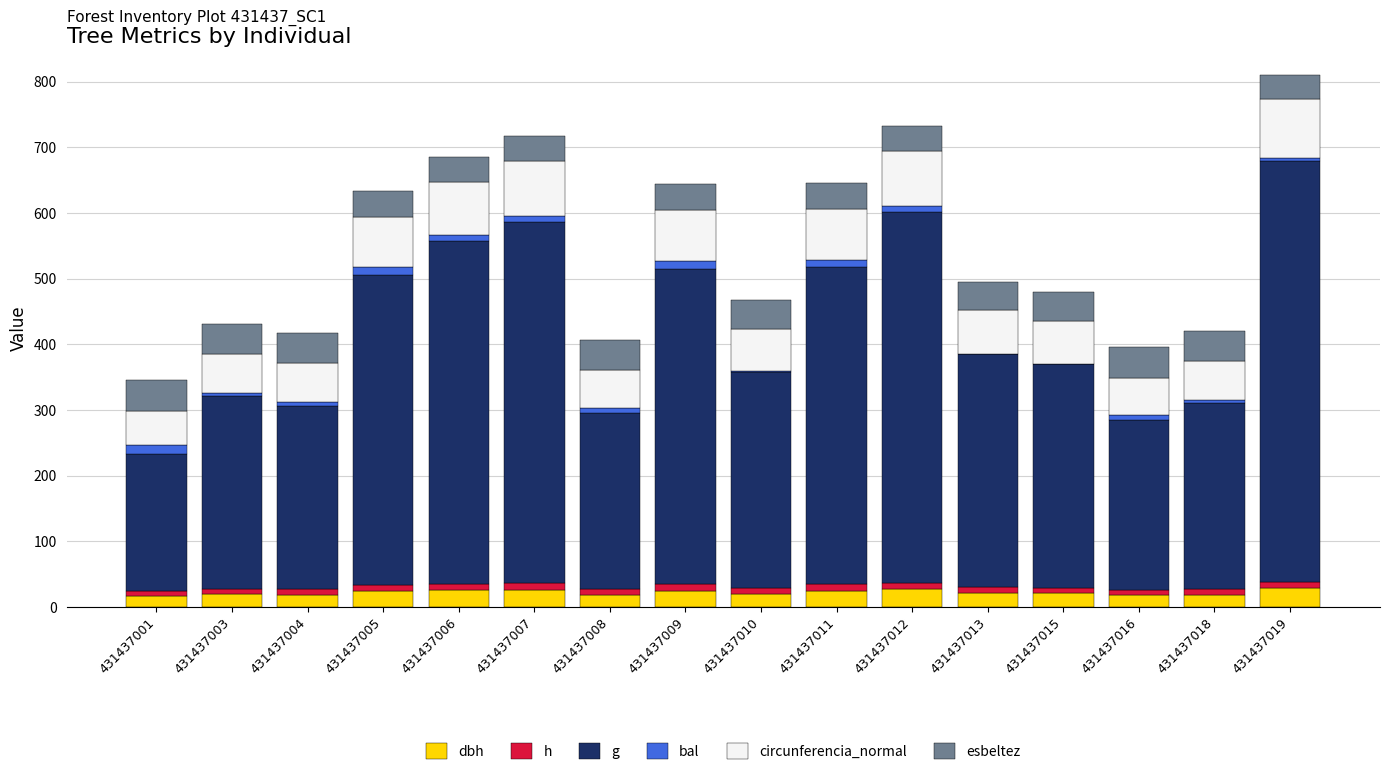

Is it true that dbh equals 8.2 at 431437007?

False